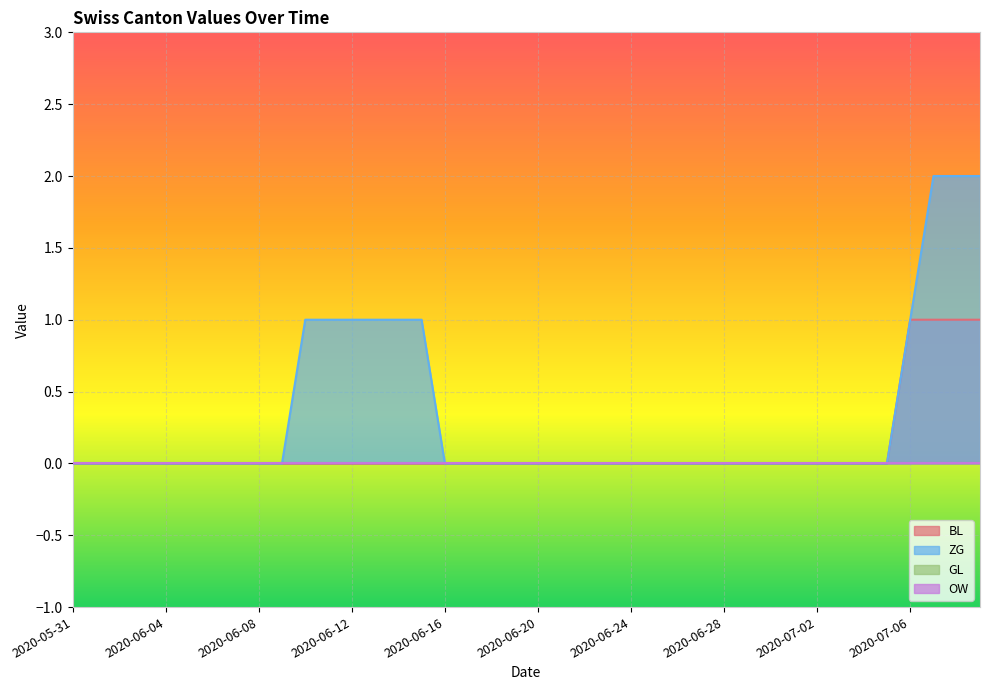

What position from the right is 2020-06-01?

39